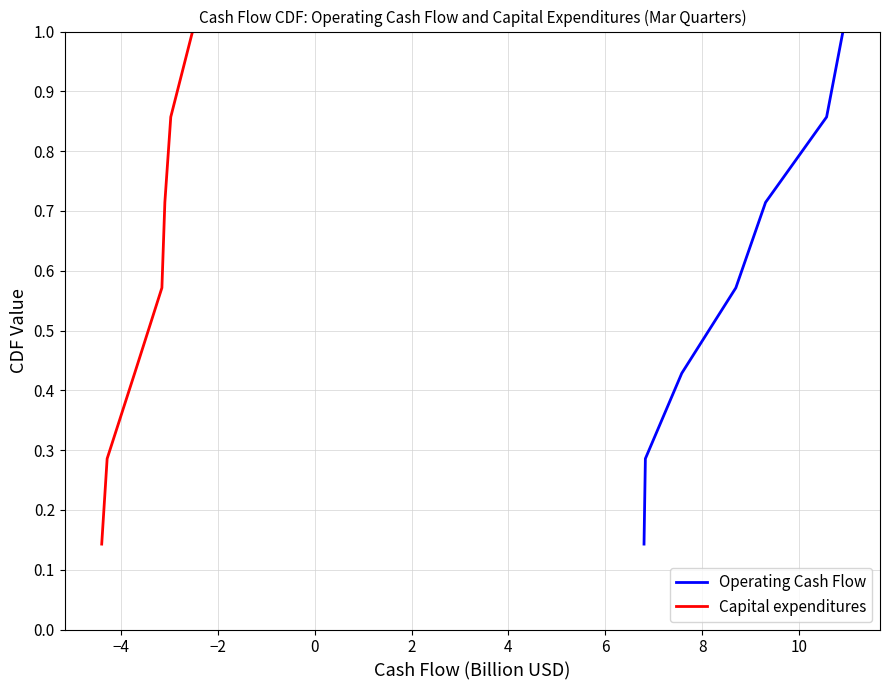

The value of Operating Cash Flow at 2 is 0.3. True or false?

False